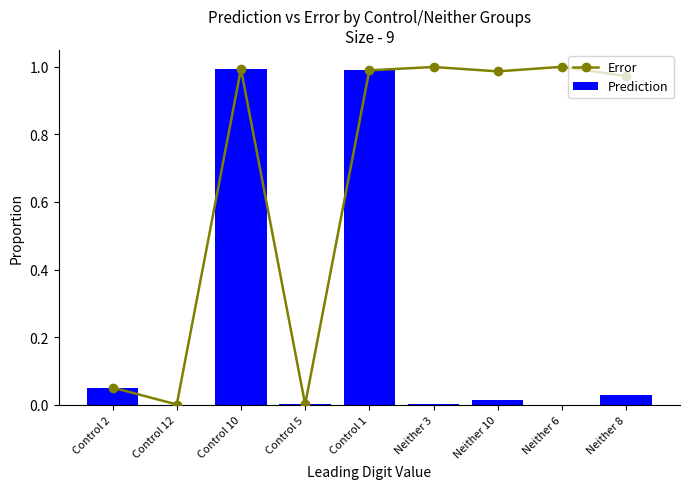

Rank the series at Neither 3 from lowest to highest value.

Prediction, Error